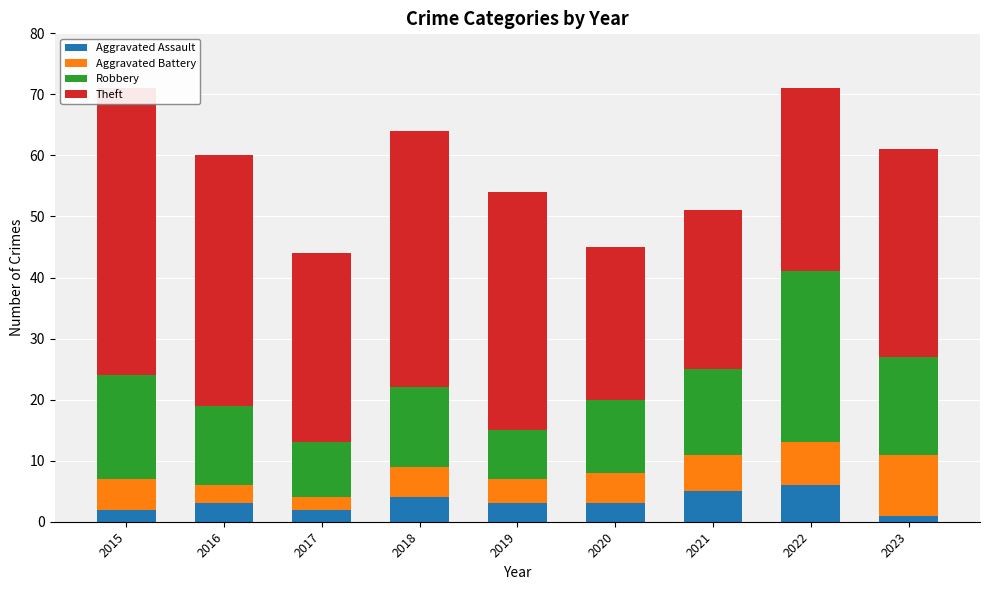

What is the spread (max minus min) of values at 2022?

24